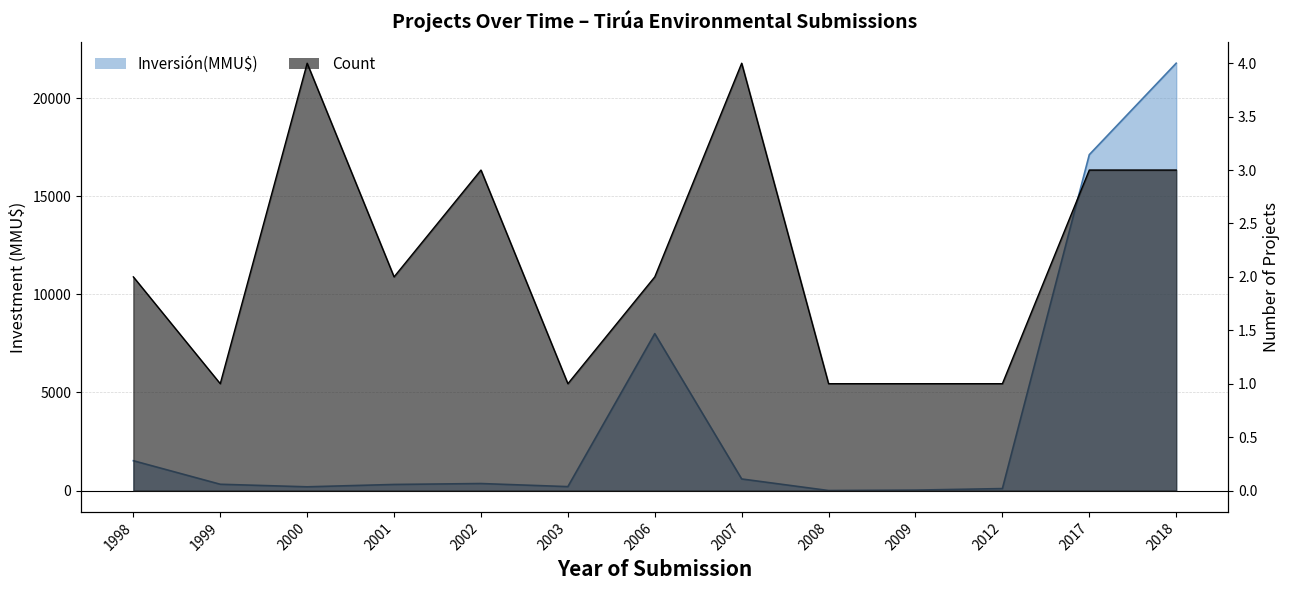

Where is the first local maximum for Inversión(MMU$)?

2002